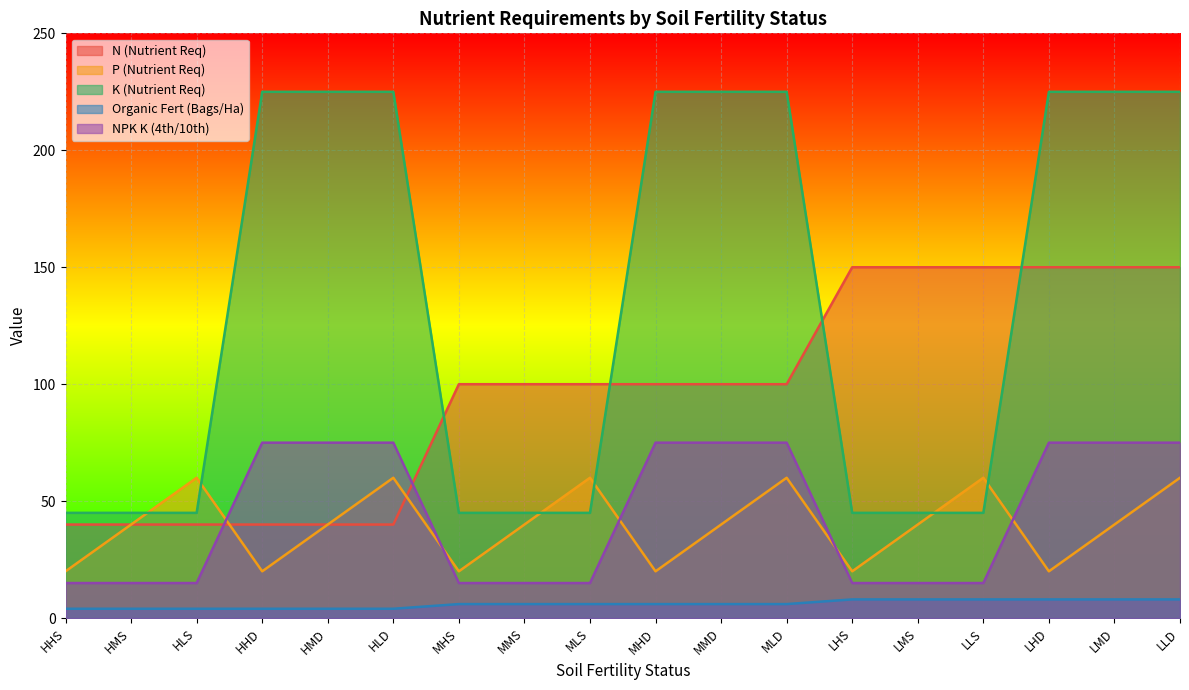

What is the smallest value displayed?

4